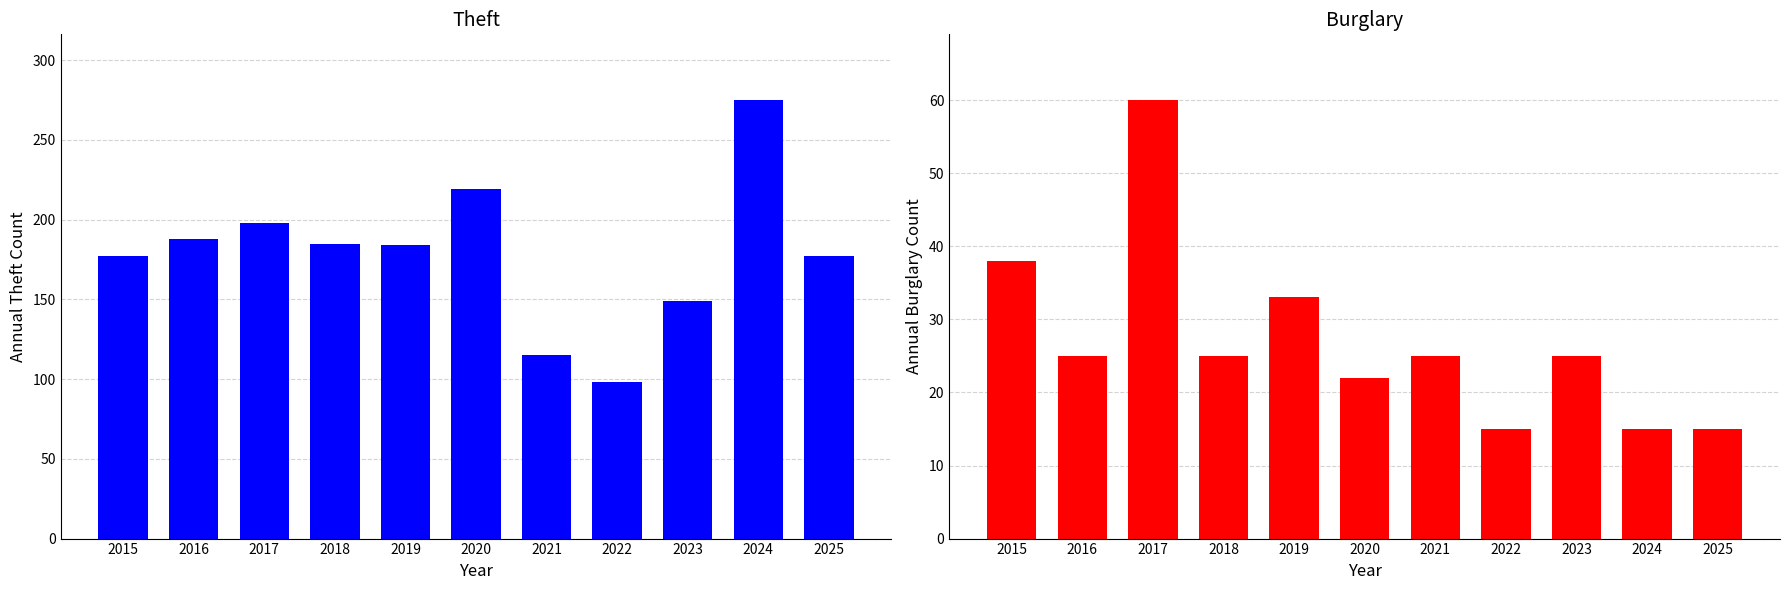

What are all the series names shown in the legend?

Theft, Burglary